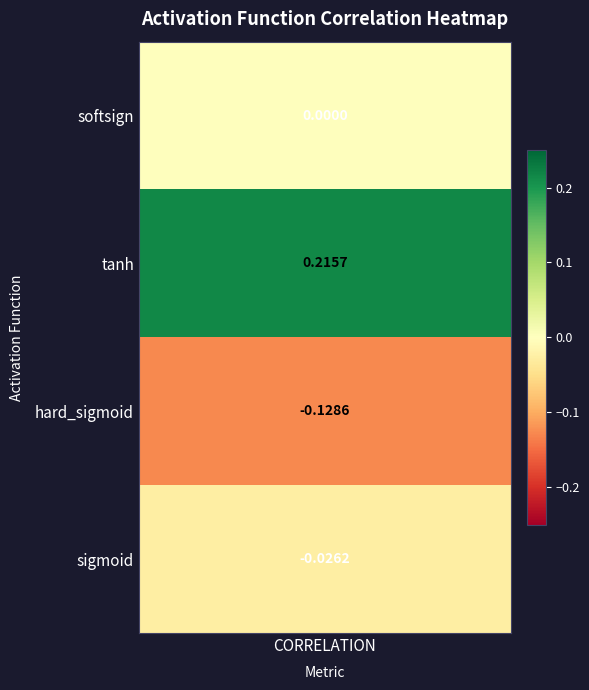

What is the sum of all values?

0.1